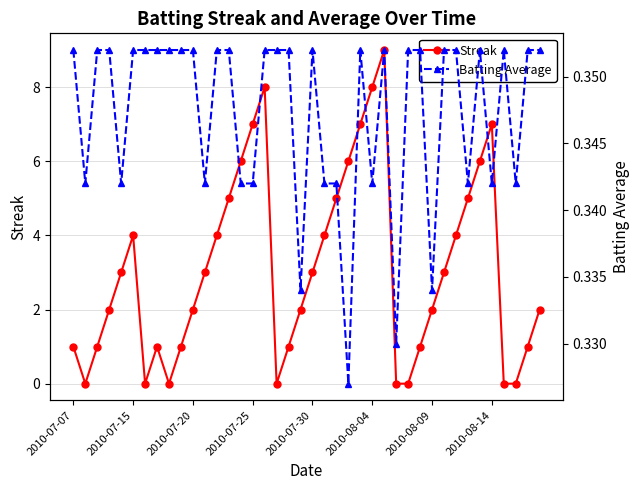

At how many categories does at least one series exceed 2?

20